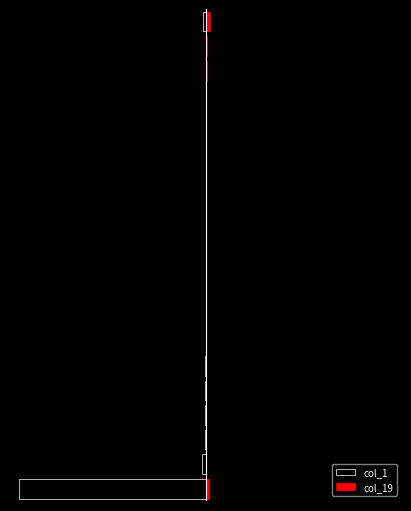

What is the minimum value shown in the chart?

-6366